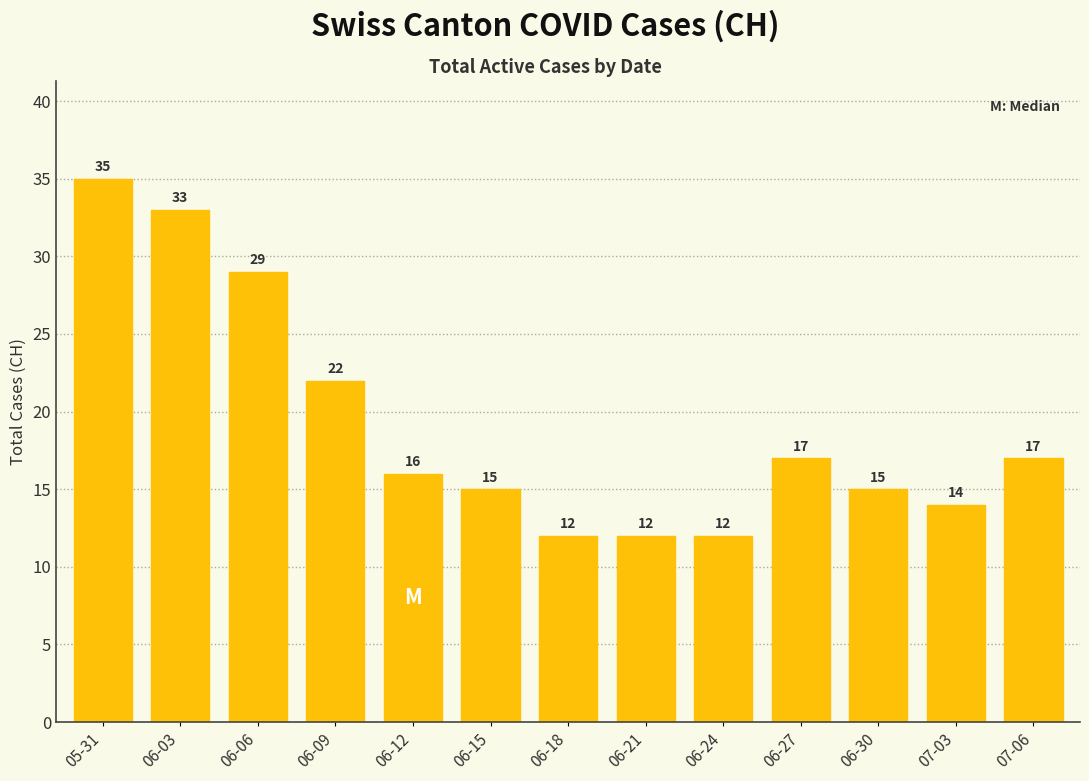

What is the ratio of the value at 06-21 to the value at 07-06?

0.7